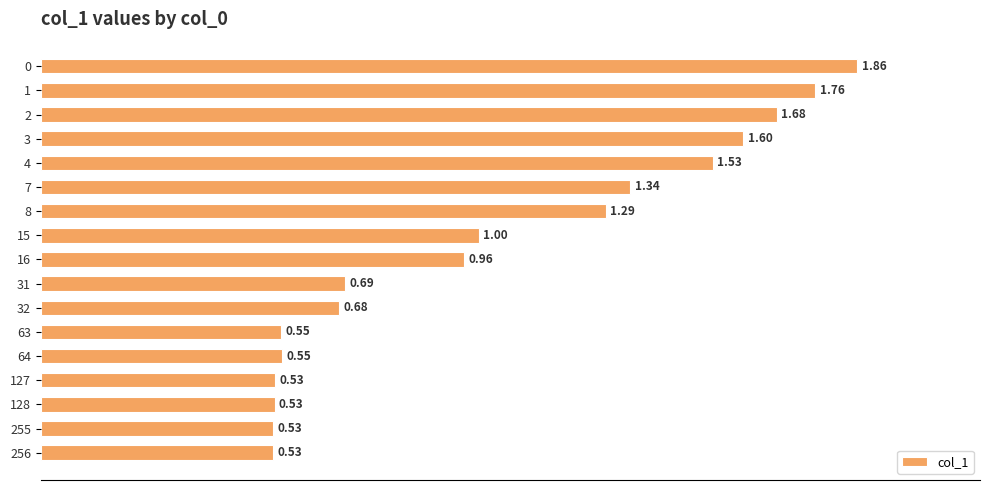

What is the average value?

1.0